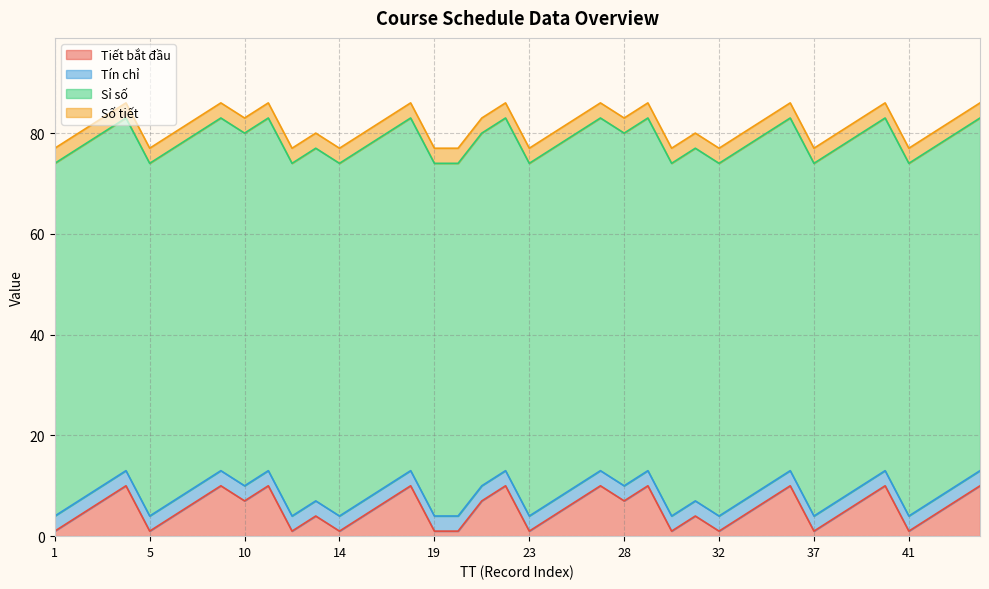

What are all the series names shown in the legend?

Tiết bắt đầu, Tín chỉ, Sỉ số, Số tiết